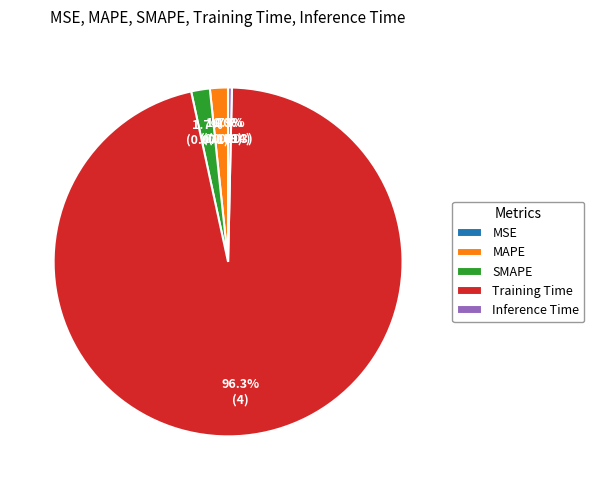

Does MAPE account for over 50% of the chart?

No